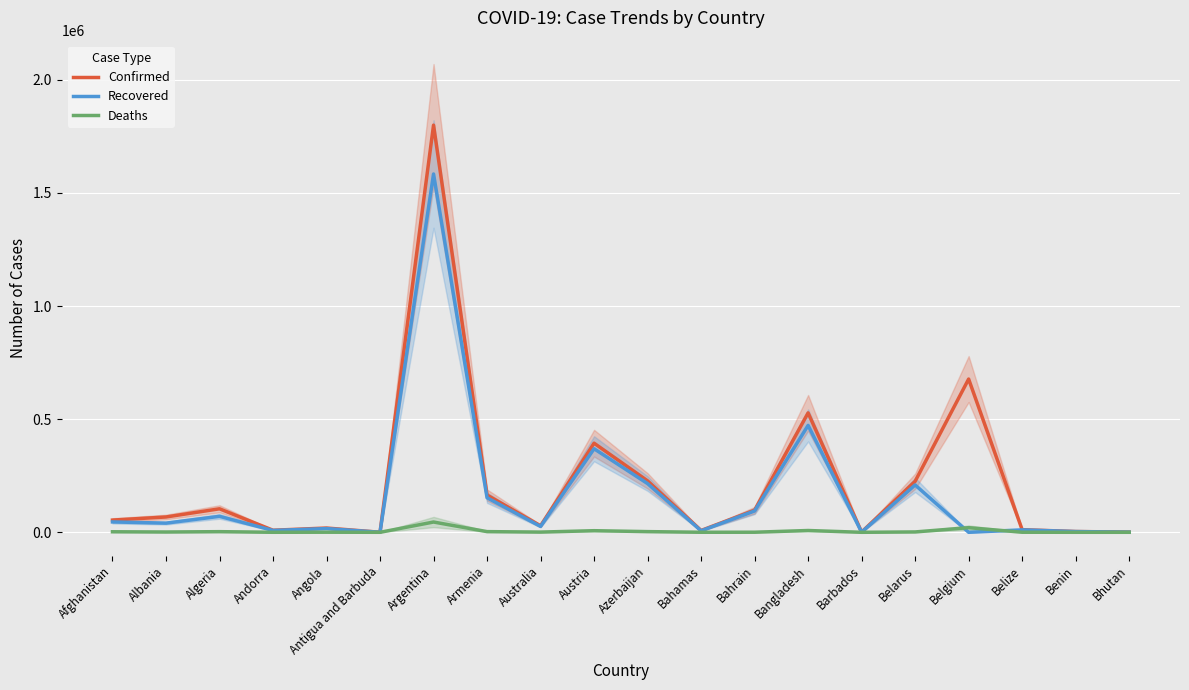

Which series has the widest spread of values?

Confirmed